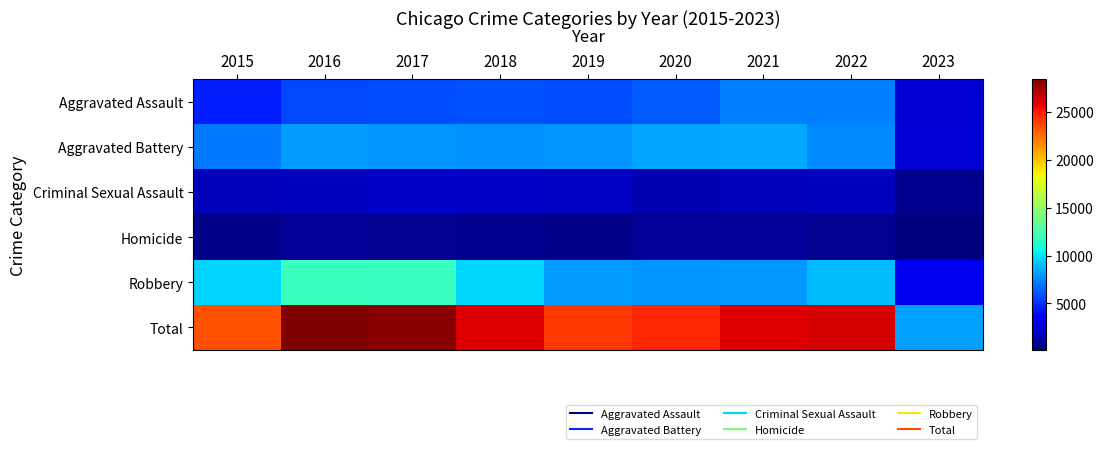

What is the greatest value displayed?

28364